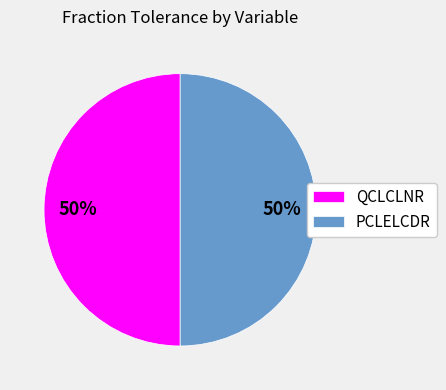

How many slices are in this pie chart?

2